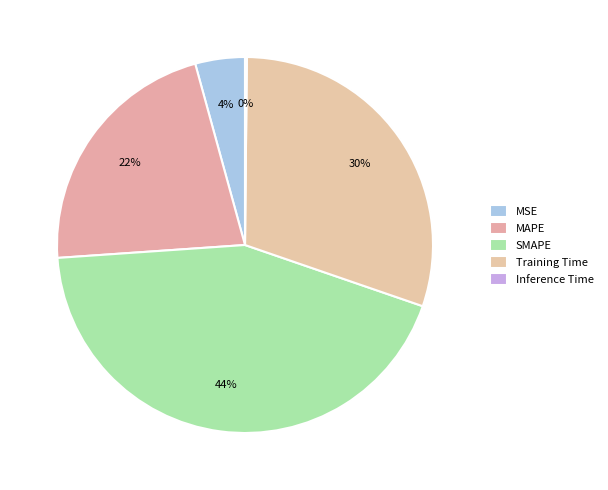

Which slice is the largest?

SMAPE